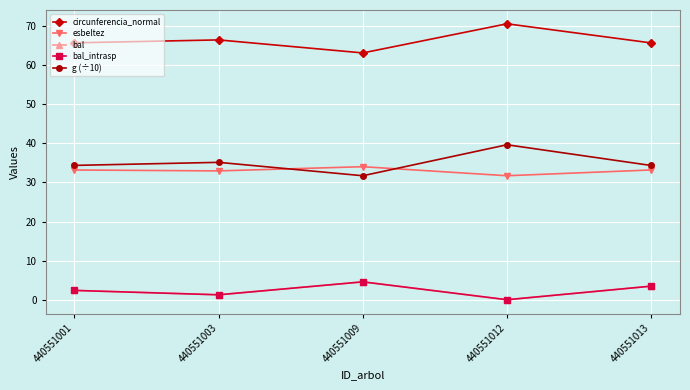

What is the difference between the bal values at 440551009 and 440551003?

3.3